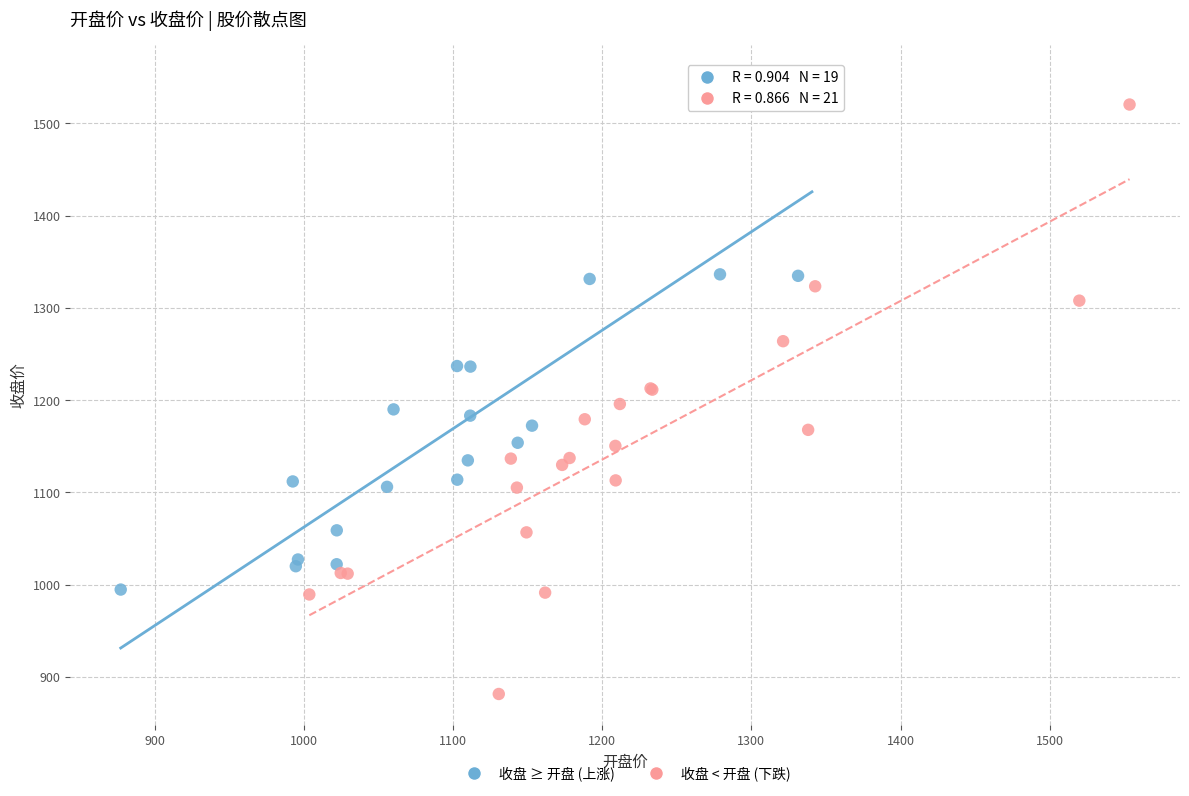

Which series reaches the minimum Y coordinate?

收盘 < 开盘 (下跌)